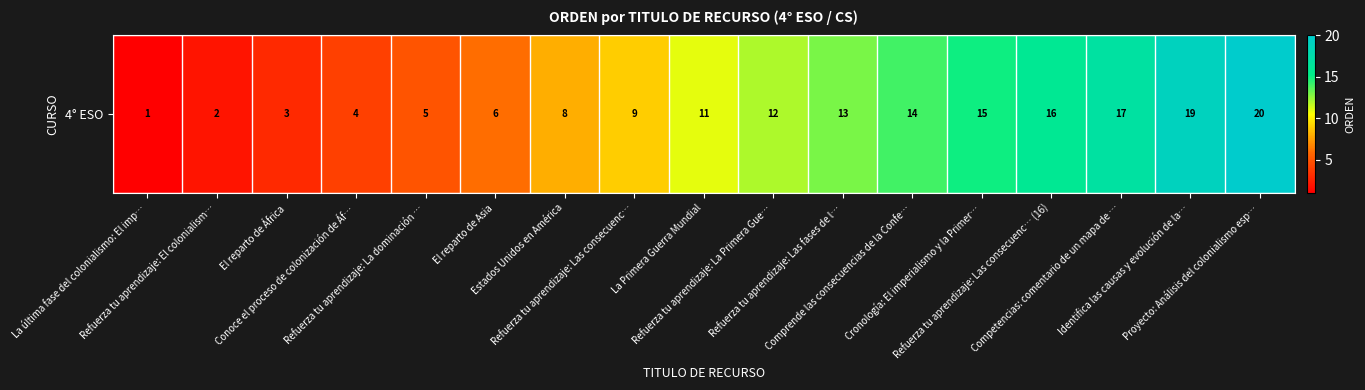

The chart shows a value of 16 at Refuerza tu aprendizaje: La Primera Gue…. True or false?

False